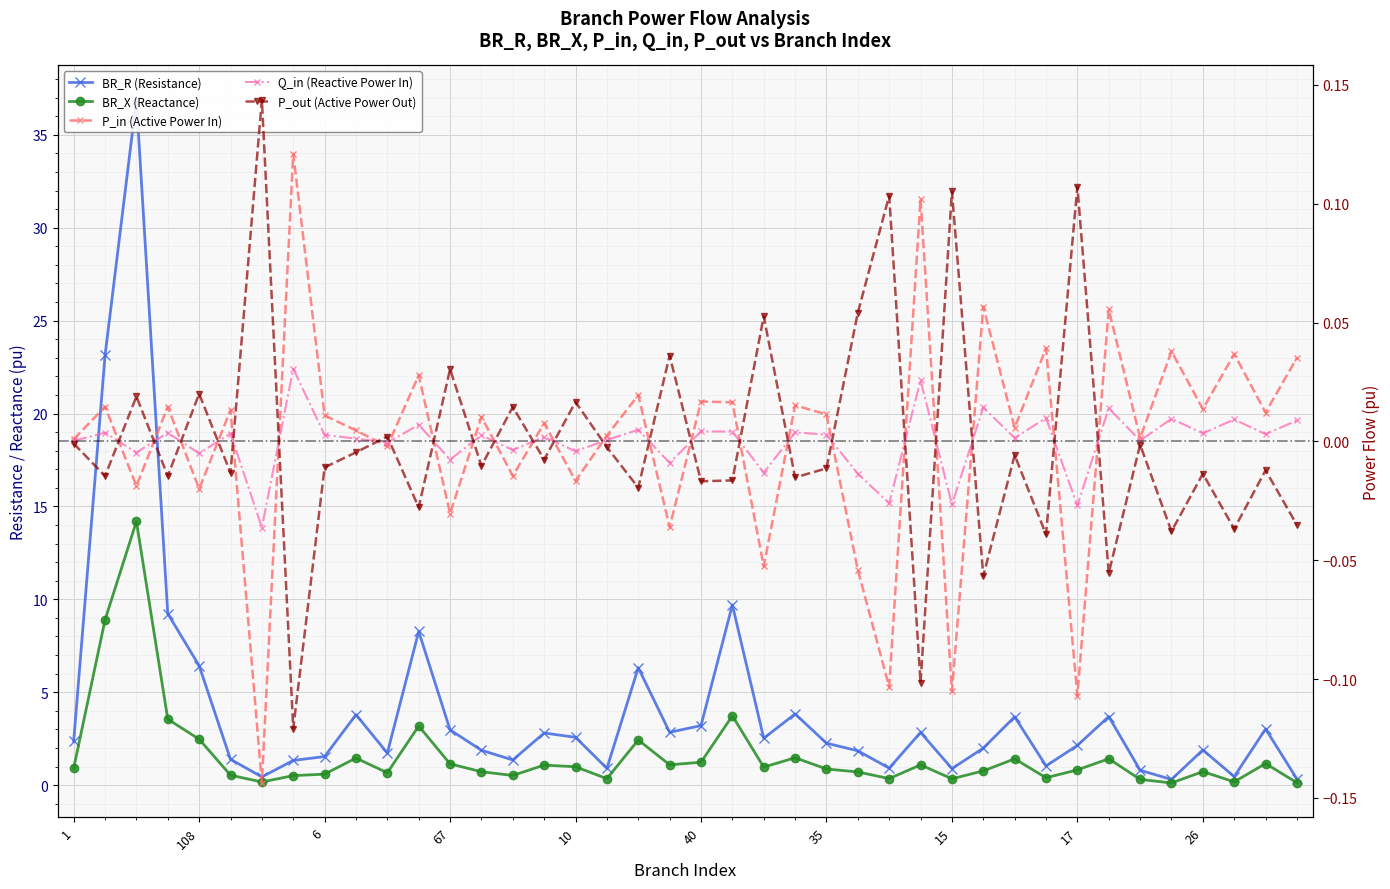

What is the label of the 15th point from the left?

8